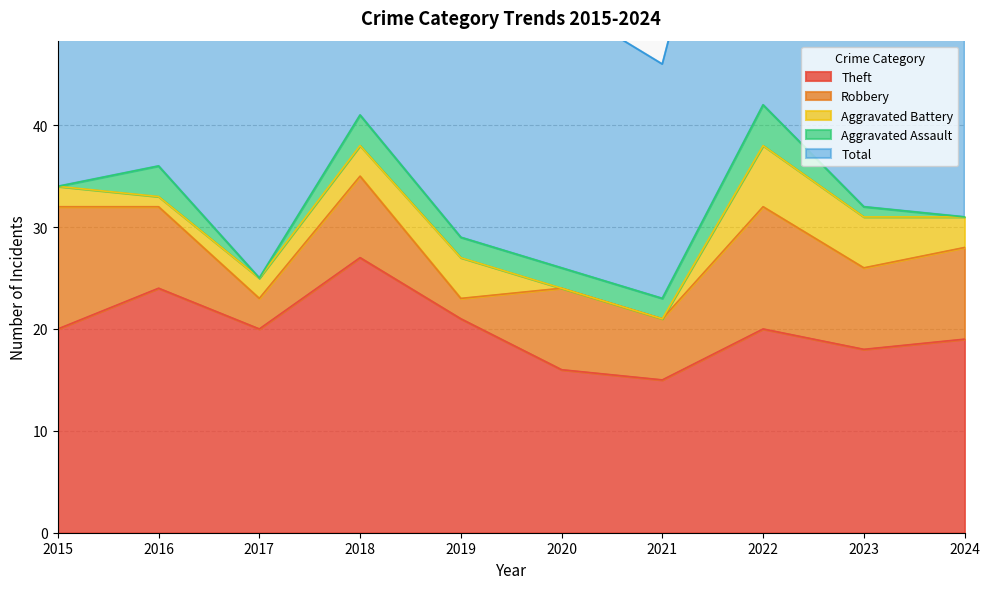

True or false: Total and Robbery cross at least once.

False